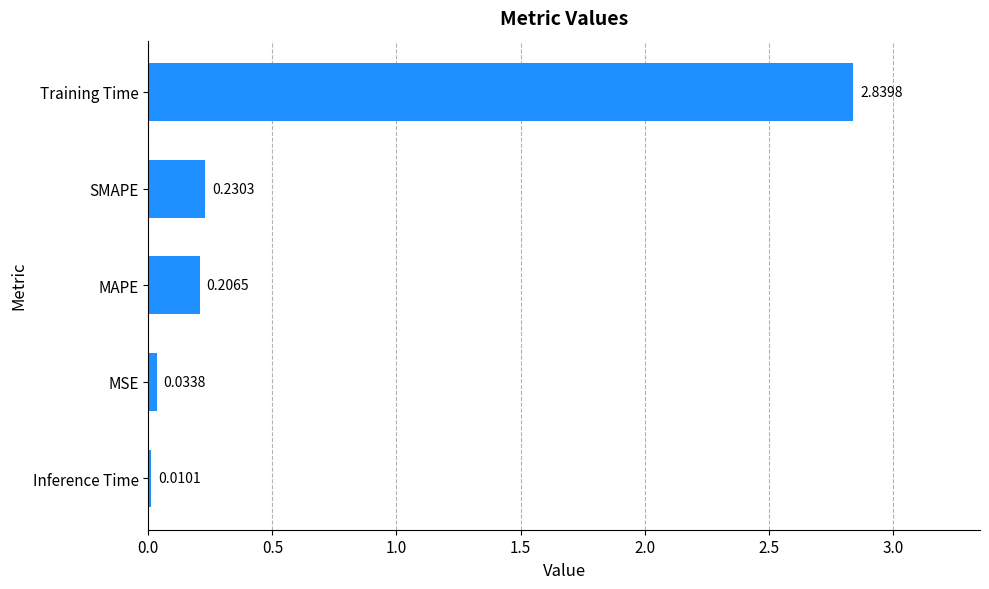

Which label corresponds to the largest value in the chart?

Training Time